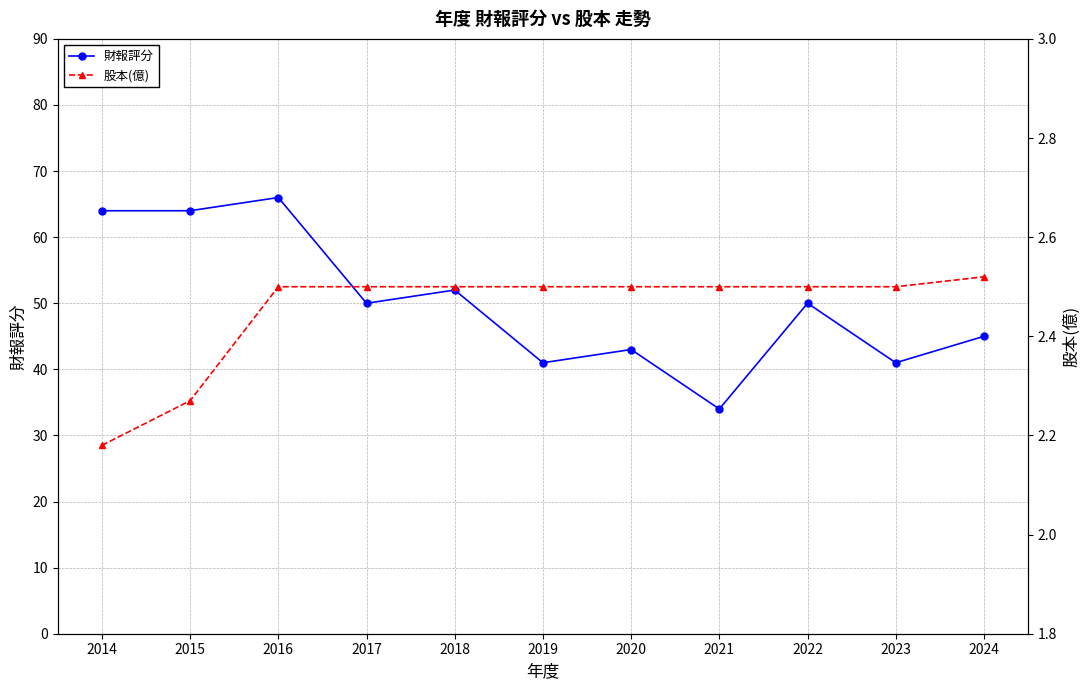

What are all the series names shown in the legend?

財報評分, 股本(億)